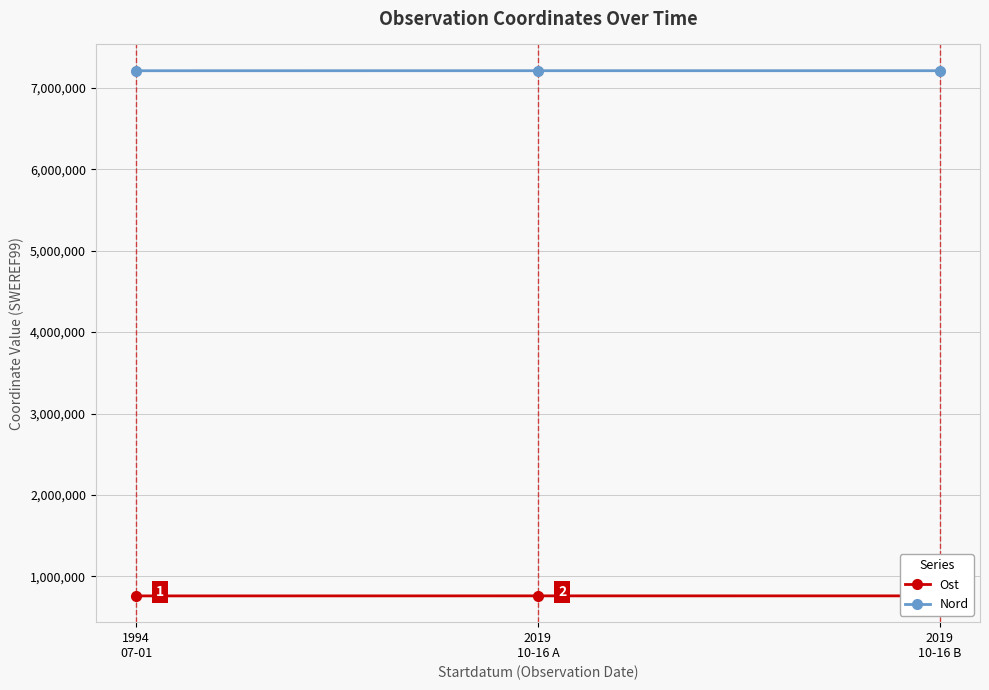

What is the difference between the maximum and minimum values in the Nord series?

353.2